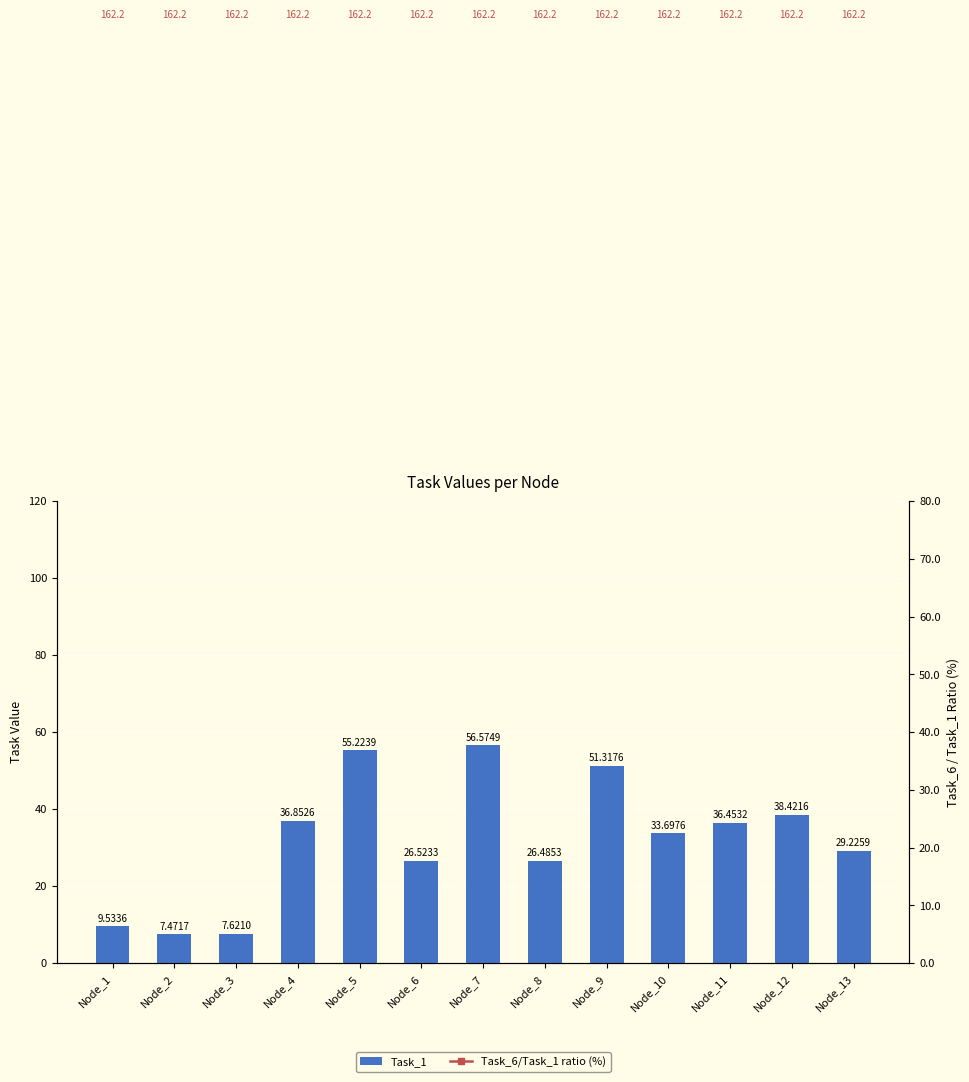

Are the bars grouped side by side (vs. stacked)?

Yes